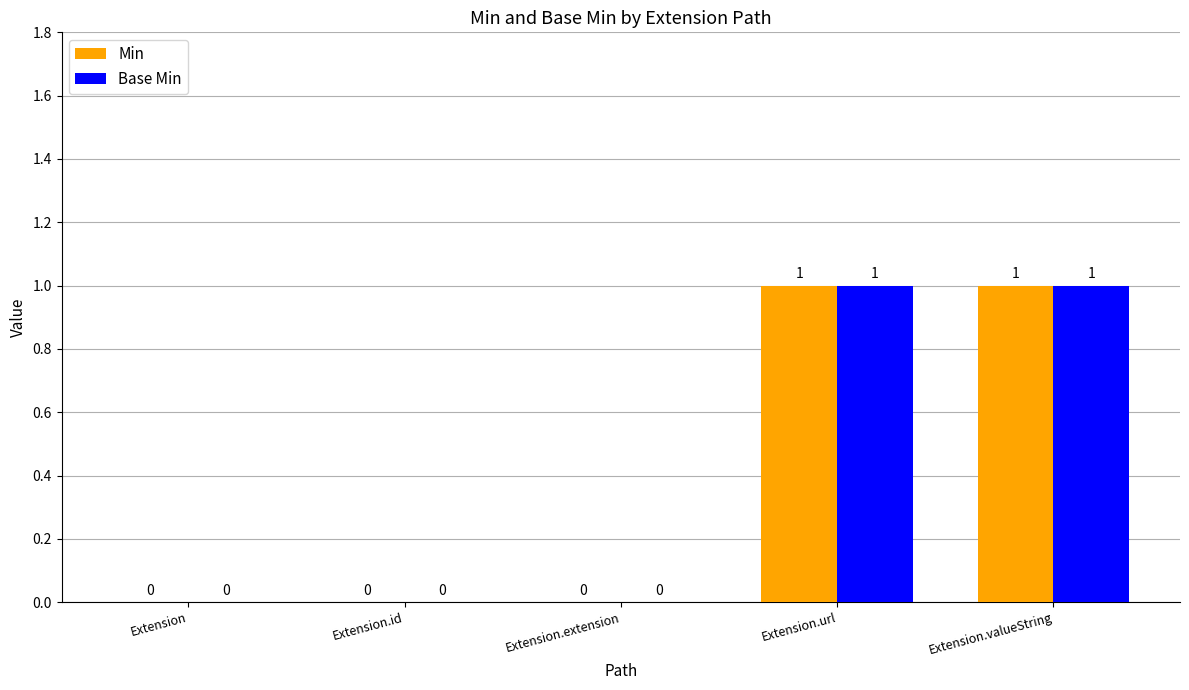

Reading left to right, transcribe all the data shown in this chart.

Min: Extension=0	Extension.id=0	Extension.extension=0	Extension.url=1	Extension.valueString=1
Base Min: Extension=0	Extension.id=0	Extension.extension=0	Extension.url=1	Extension.valueString=1